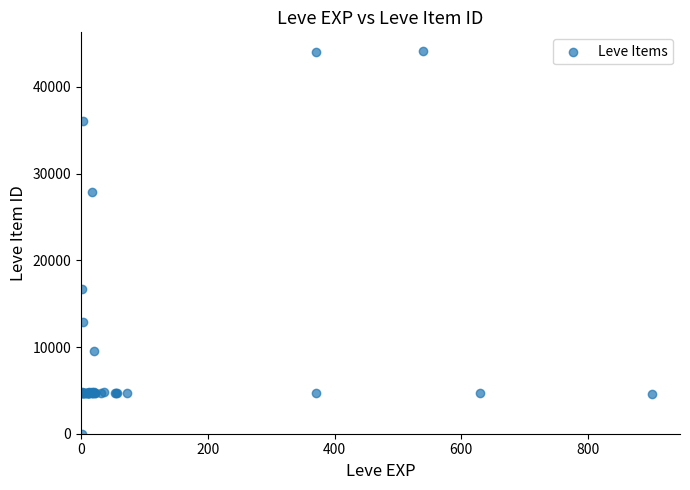

What Y value in the scatter plot is closest to 22050?

16734